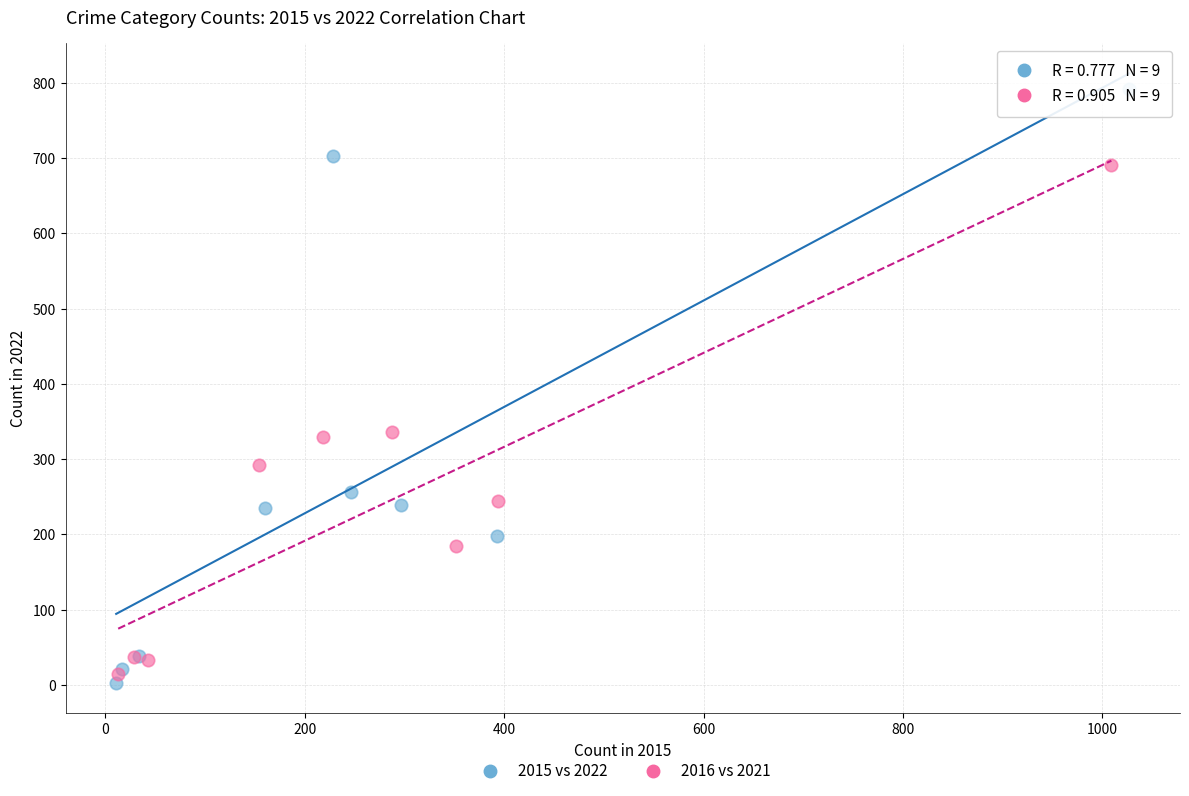

Which series contains the highest Y value?

2015 vs 2022